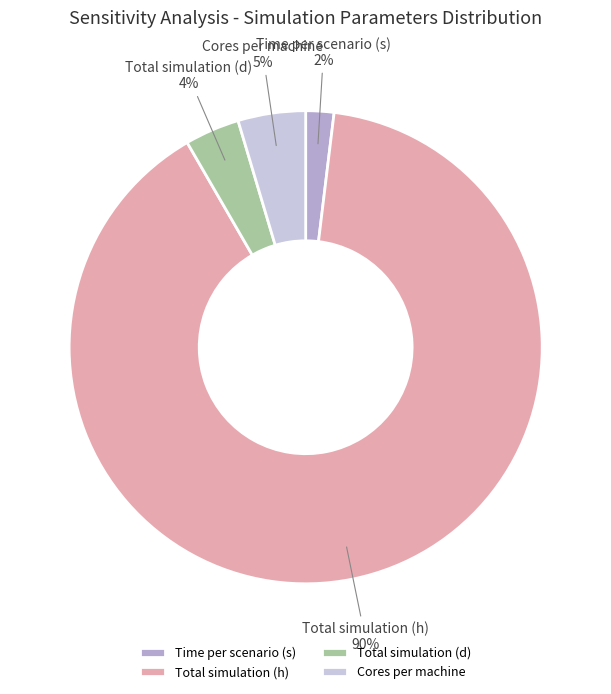

To the nearest percent, what is the combined percentage of Total simulation (d) and Time per scenario (s)?

6%